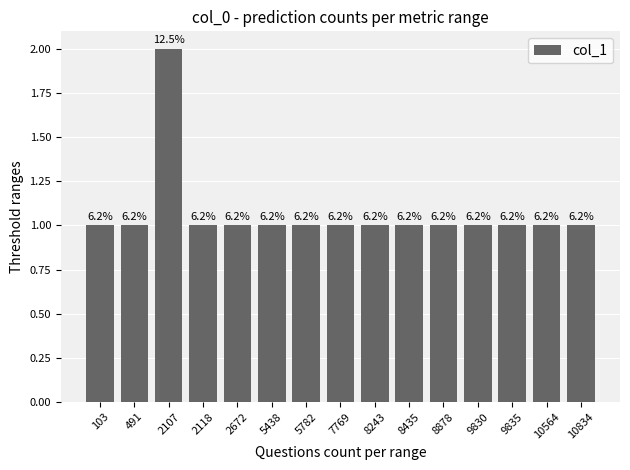

Are the bars grouped side by side (vs. stacked)?

No